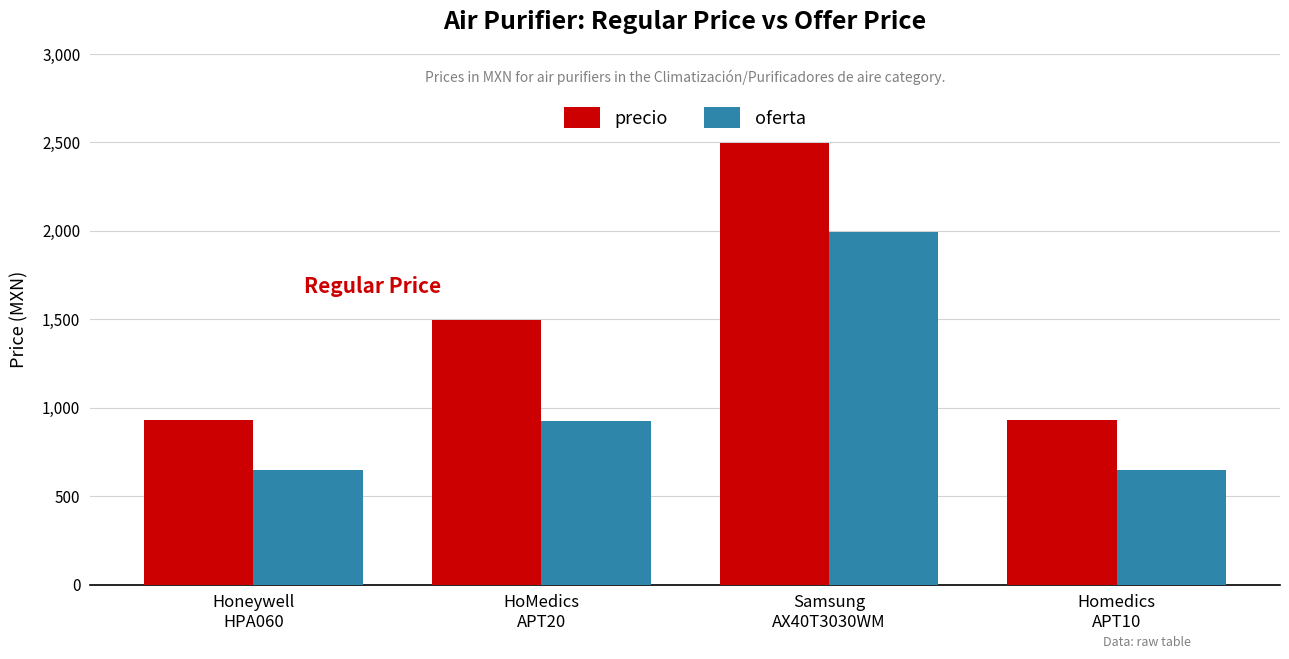

Where is oferta nearest to the value 1321?

HoMedics
APT20